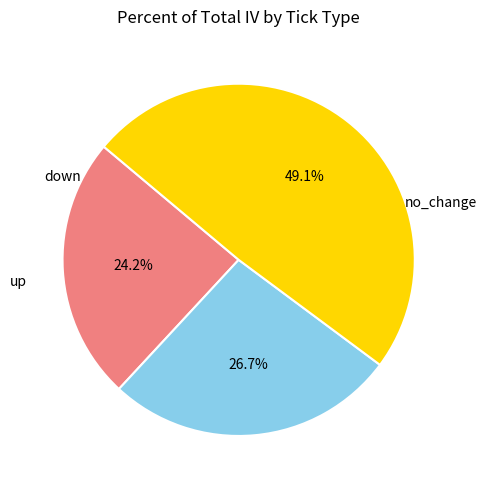

Is there a majority slice in this chart?

No